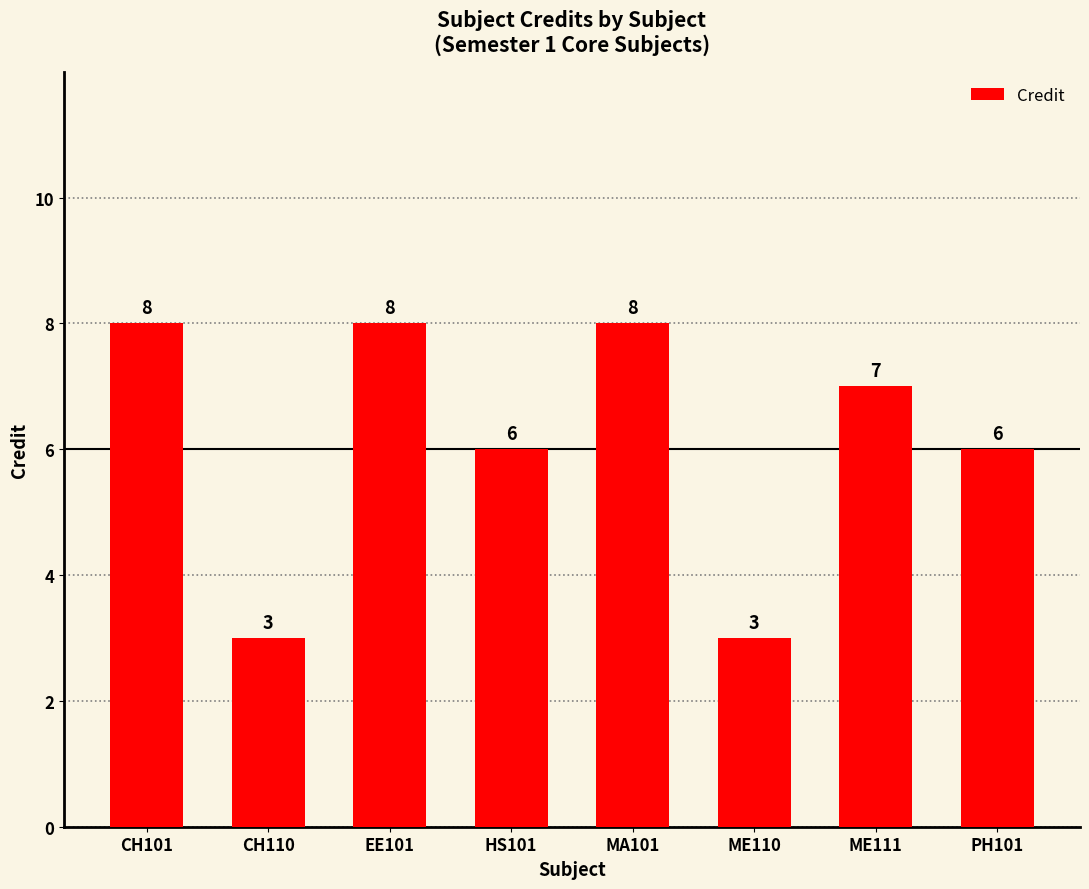

Reading left to right, what are all the values shown in this chart?

8	3	8	6	8	3	7	6